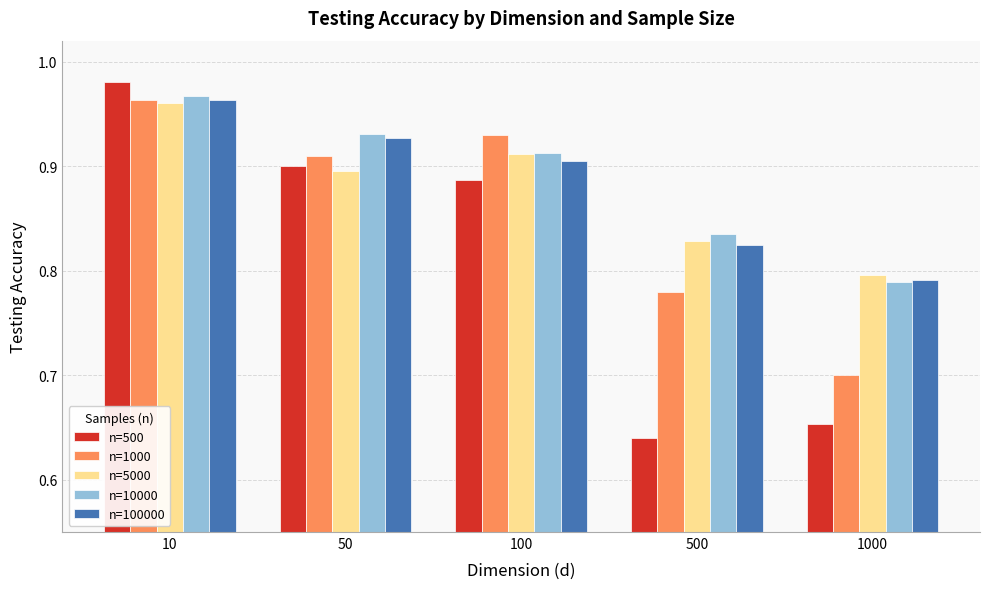

List the labels in order of n=500 value, largest first.

10, 50, 100, 1000, 500